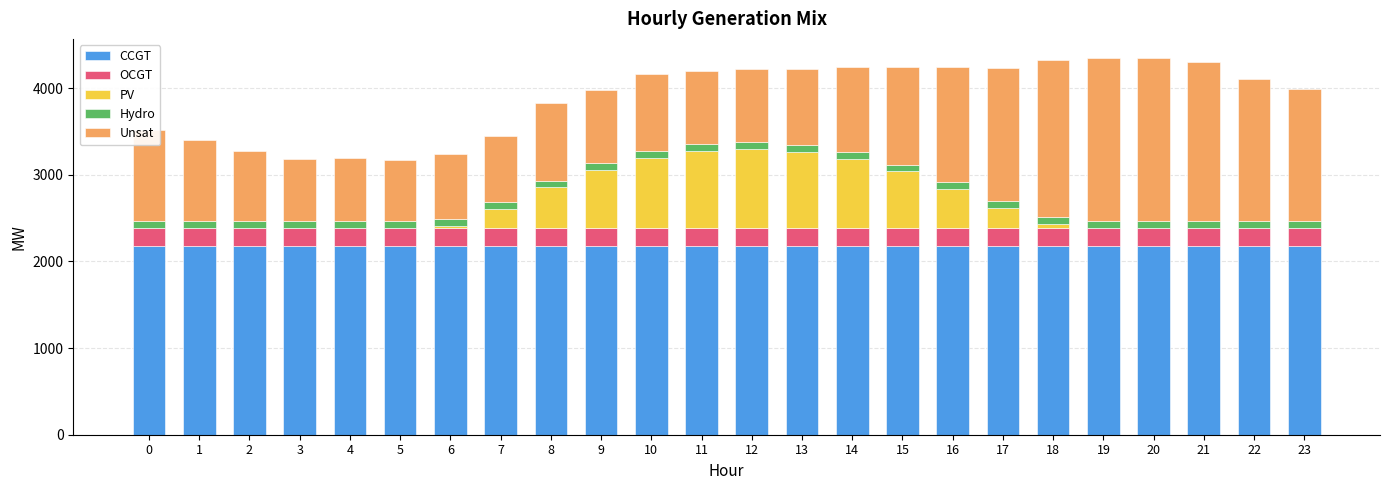

The value of CCGT at 17 is 2180. True or false?

True